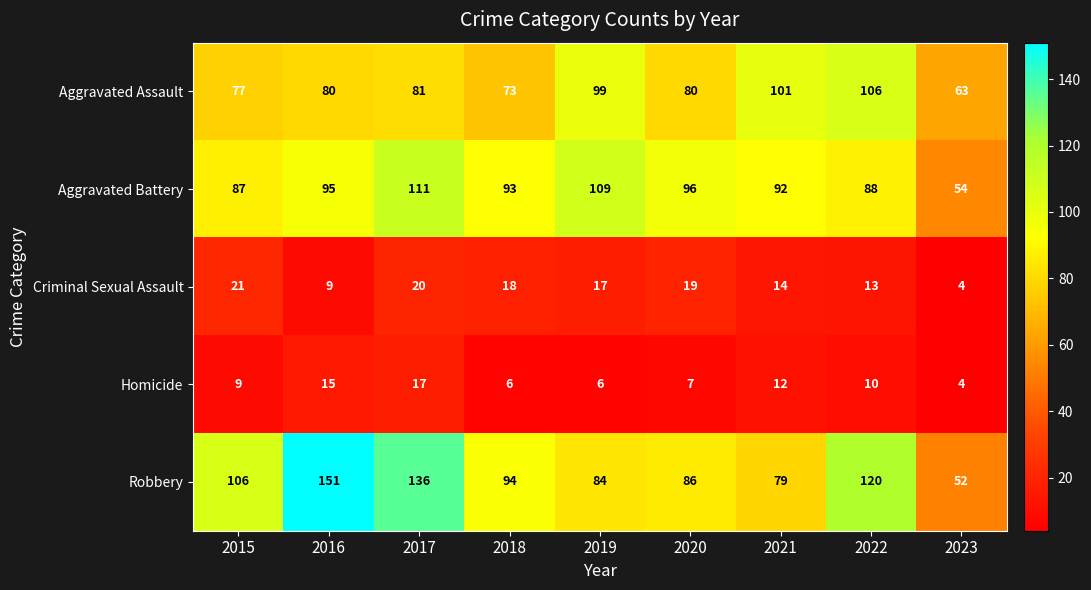

At how many categories does at least one series exceed 73?

8